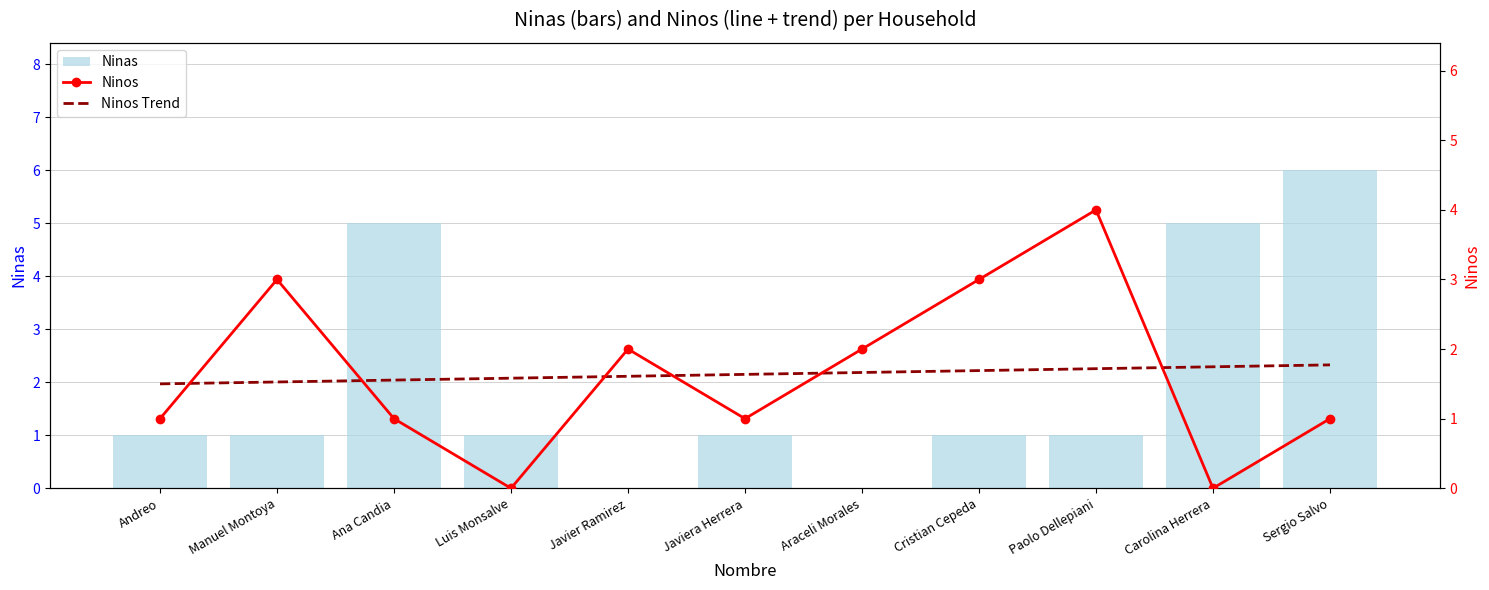

At which category is the sum across all series the highest?

Sergio Salvo